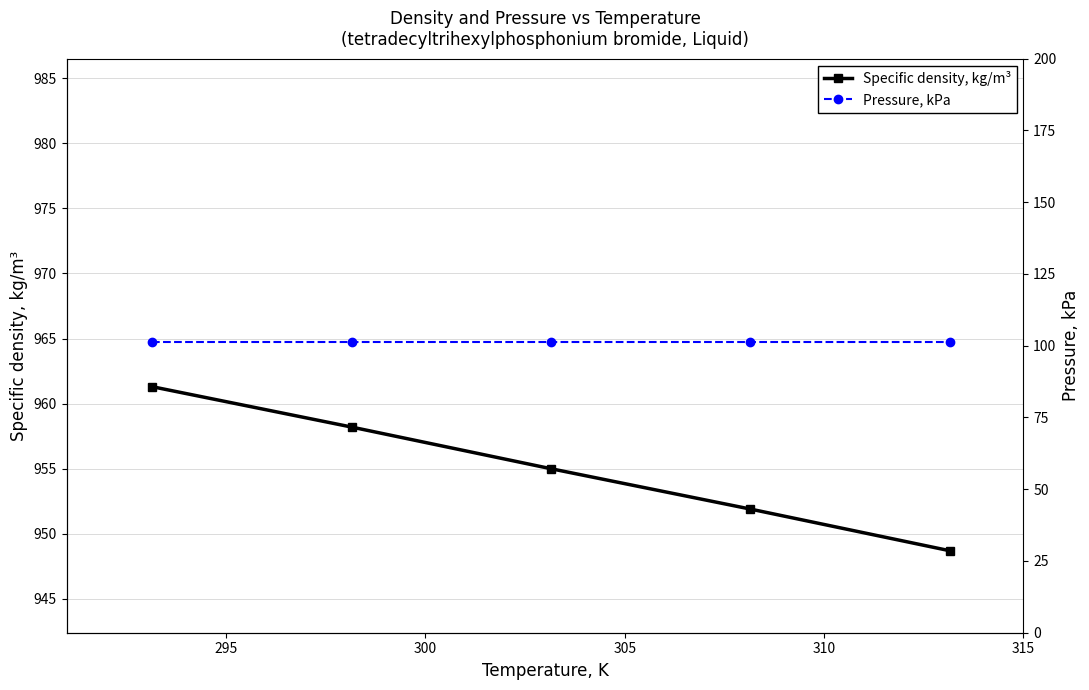

What is the difference between the maximum and second lowest values in the Specific density, kg/m³ series?

9.4